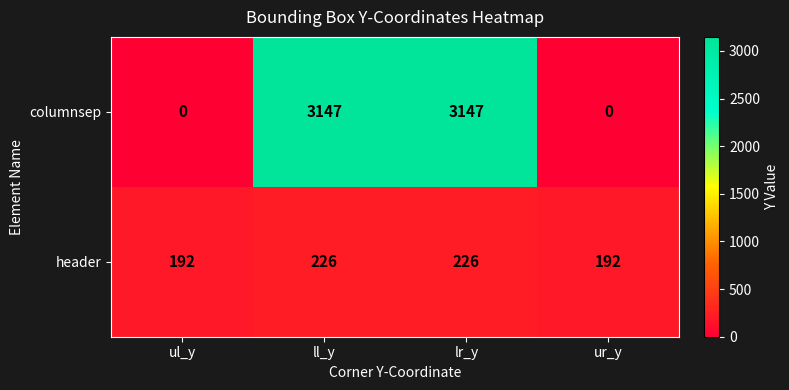

What is the highest value of the columnsep series?

3147